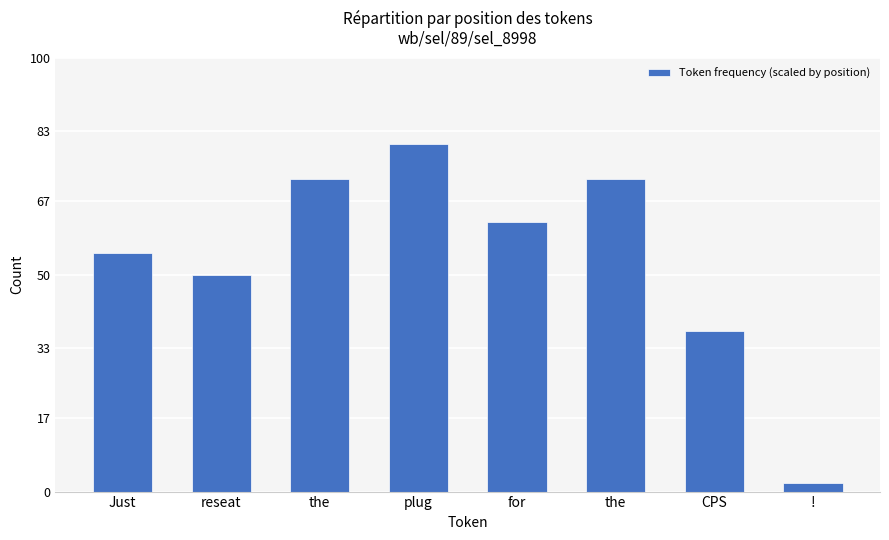

How many values are below 62?

4